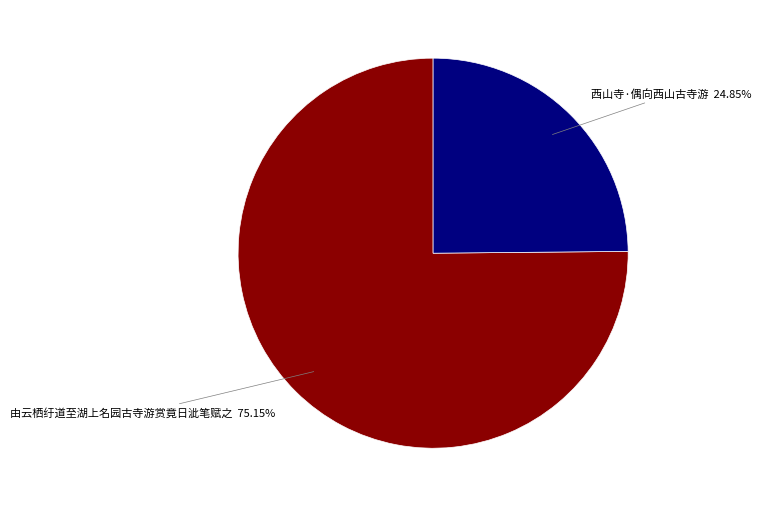

How many segments does this pie chart have?

2